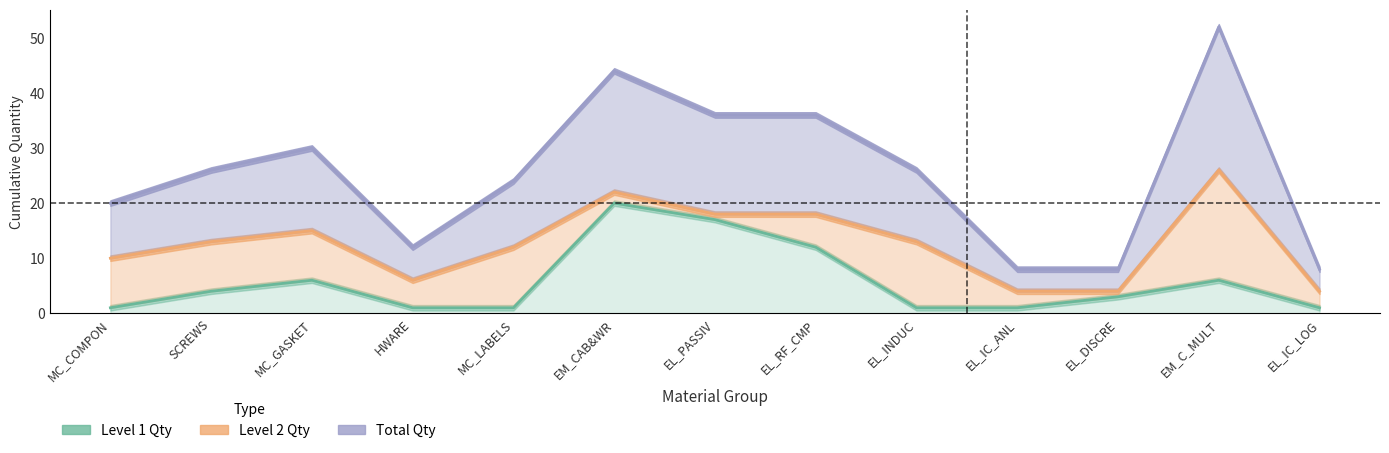

At which category does Level 2 Qty reach its first local valley?

HWARE